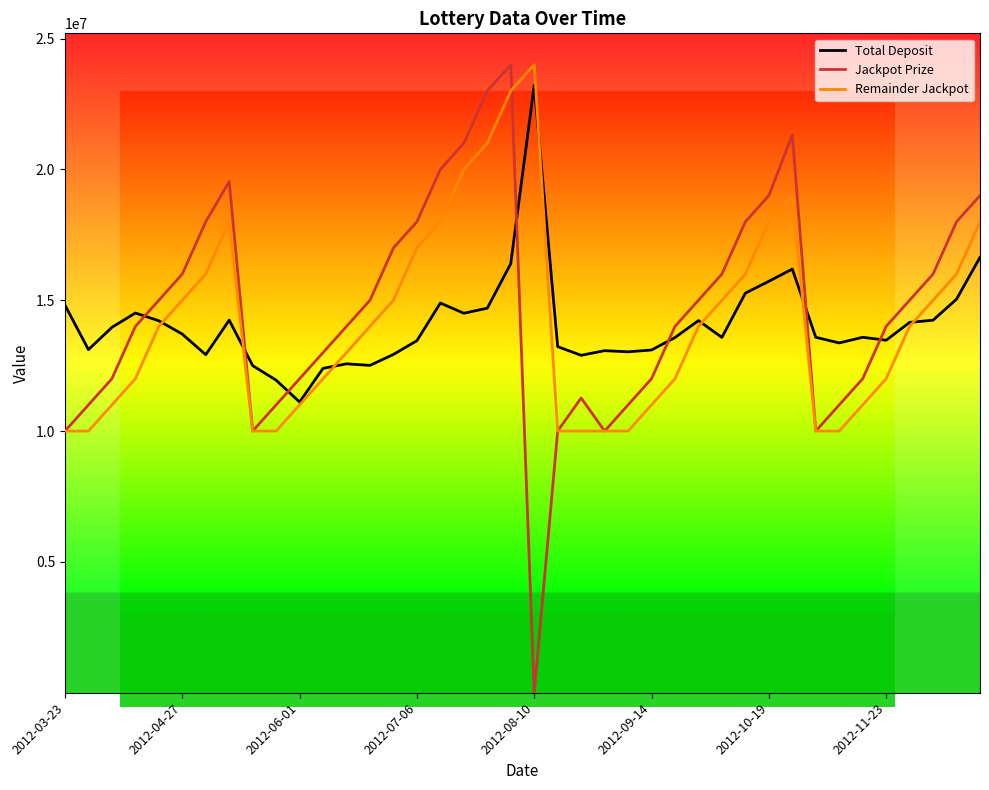

How many values in the Total Deposit series are below 13584413?

20